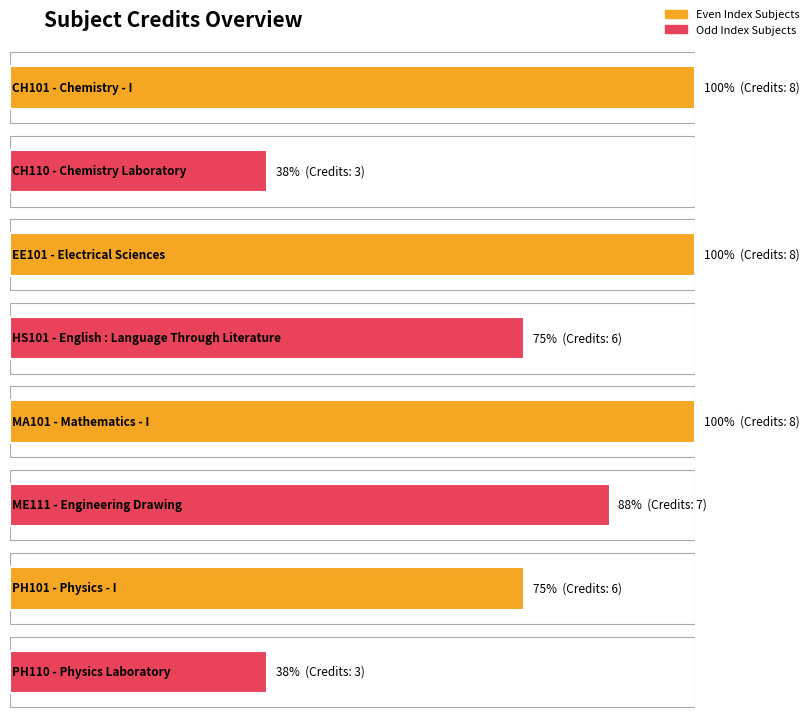

What is the minimum value shown in the chart?

3